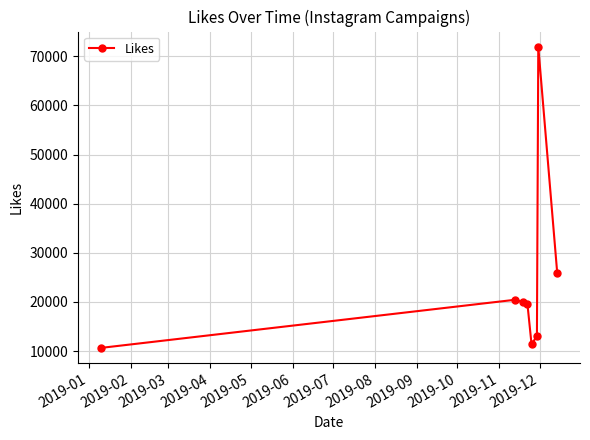

What is the average value?

24118